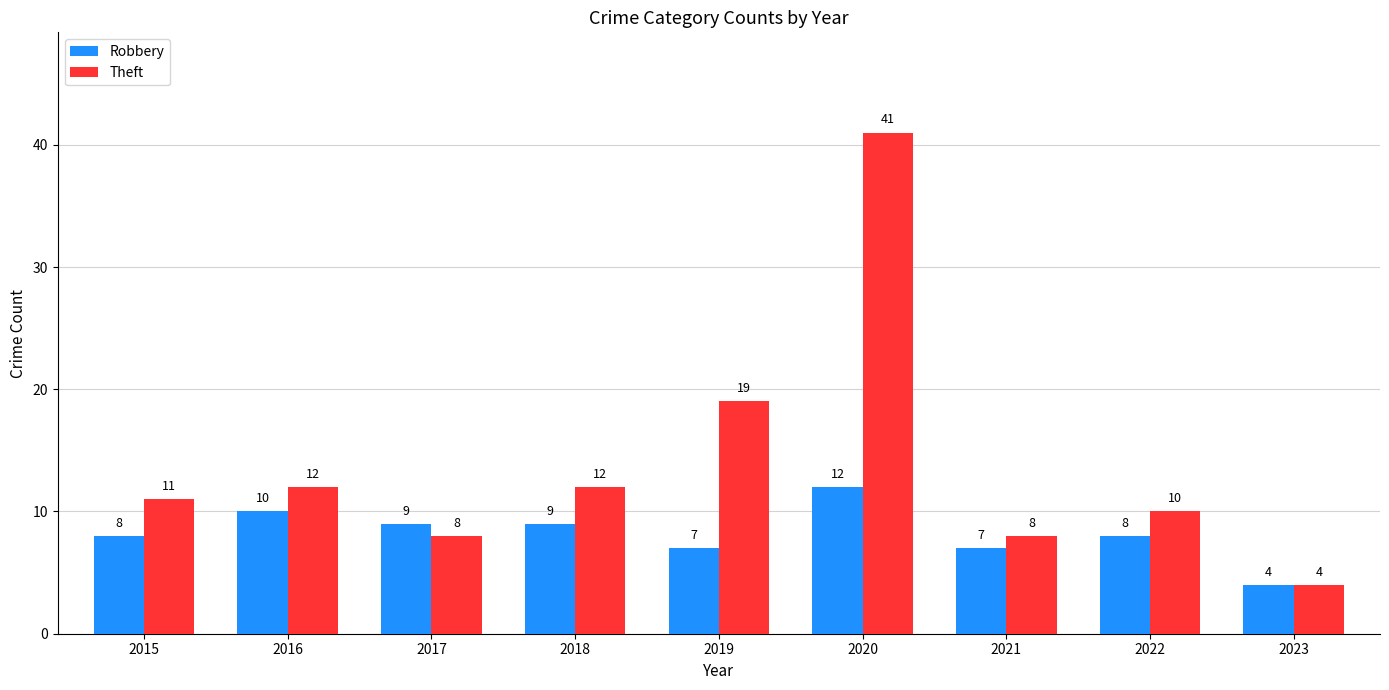

How many distinct data groups are displayed?

2